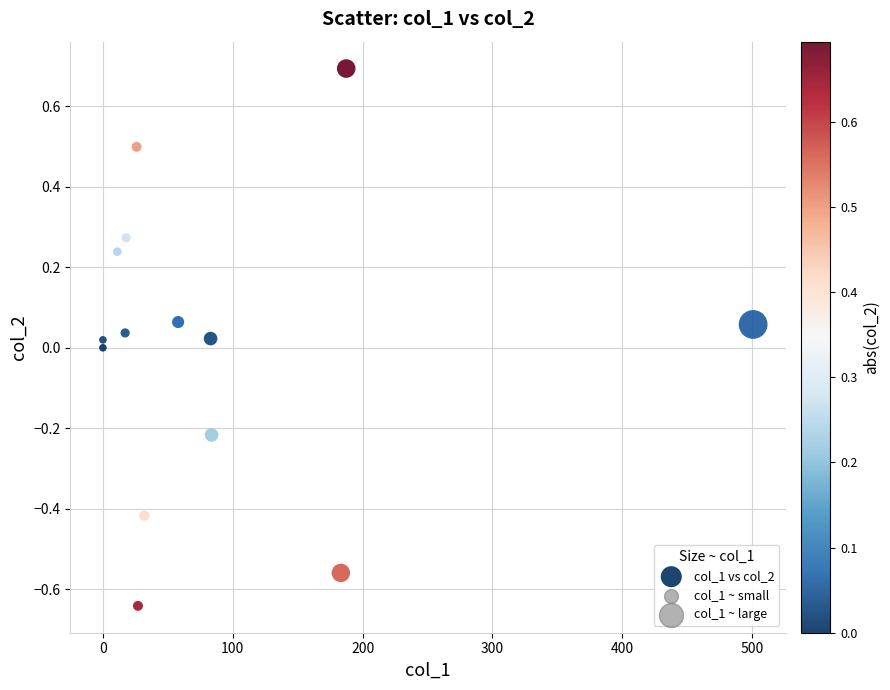

What is the range of X values (max minus min)?

500.8